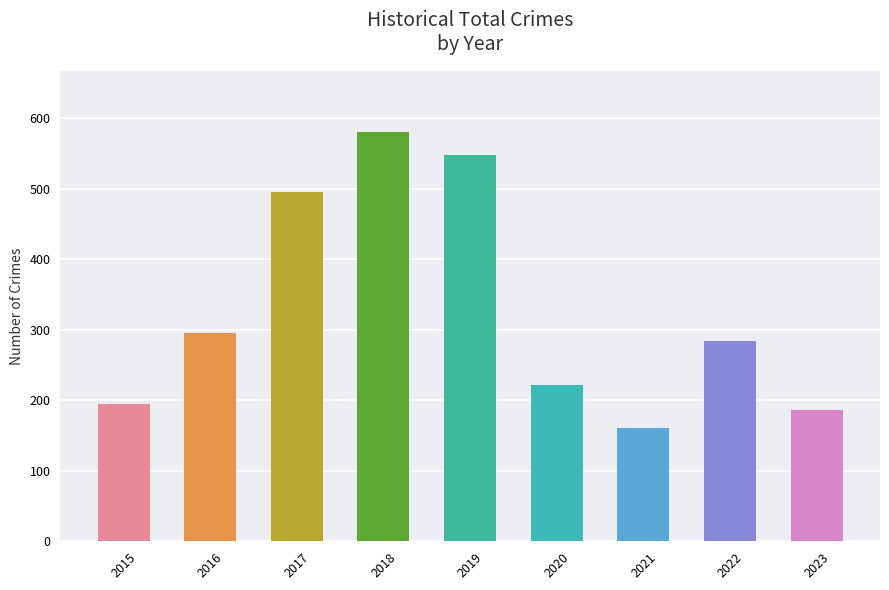

Approximately how many times larger is the value at 2023 compared to 2017?

0.4